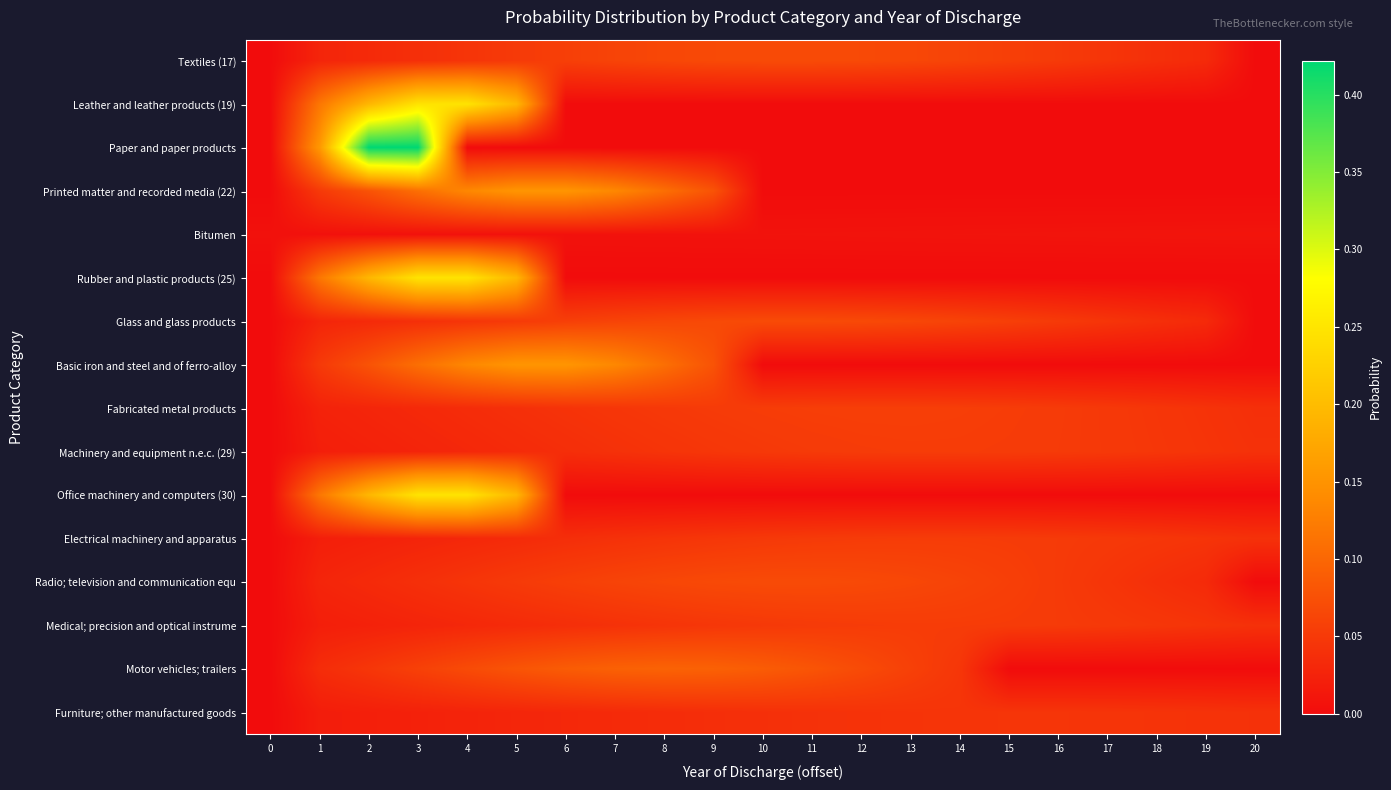

At how many categories does at least one series exceed 0?

21